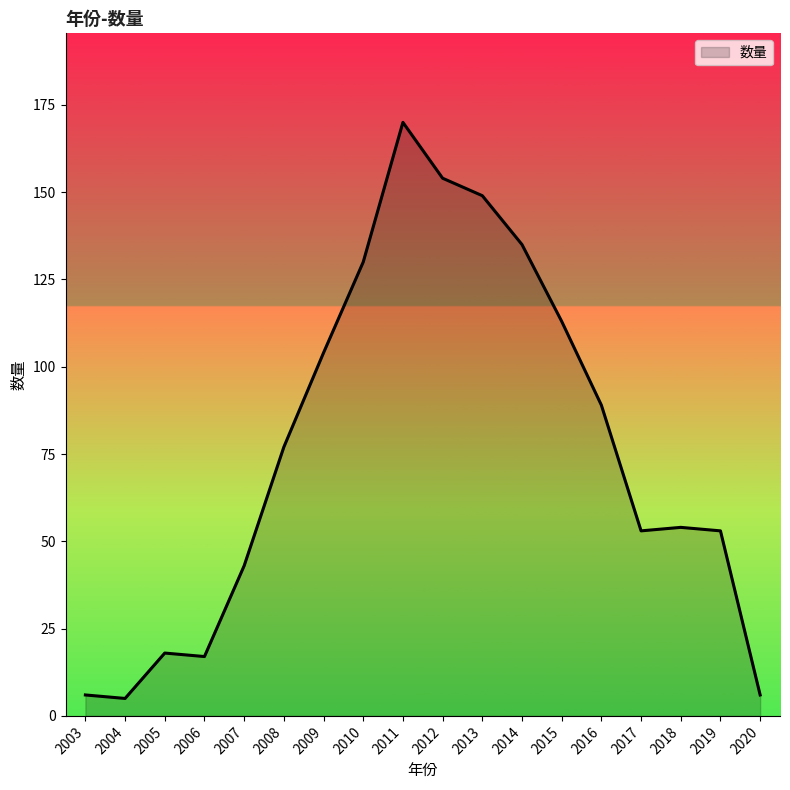

At which label is the value closest to 87?

2016